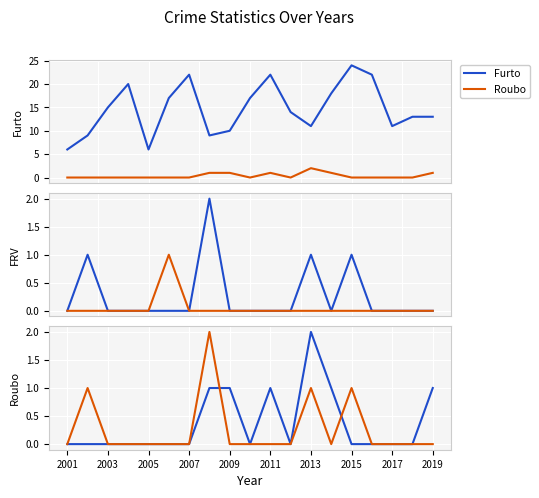

Is the value of FRV at 2011 greater than the value of Roubo at 16?

No